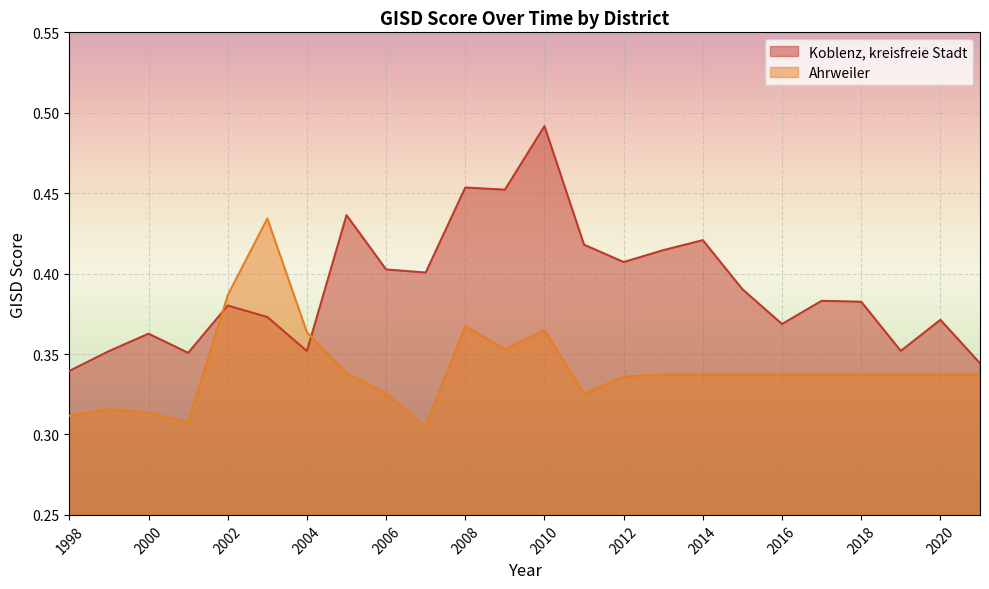

True or false: Ahrweiler and Koblenz, kreisfreie Stadt cross at least once.

True